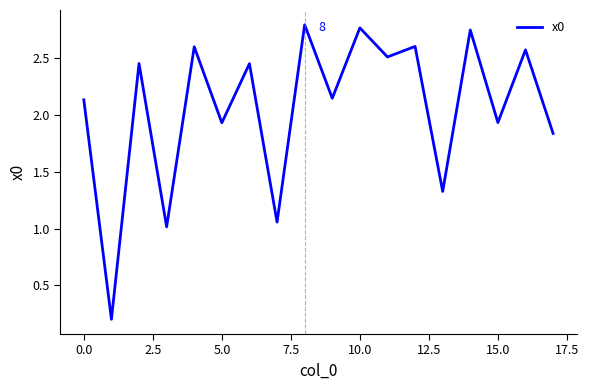

What is the difference between the maximum and minimum values?

2.6